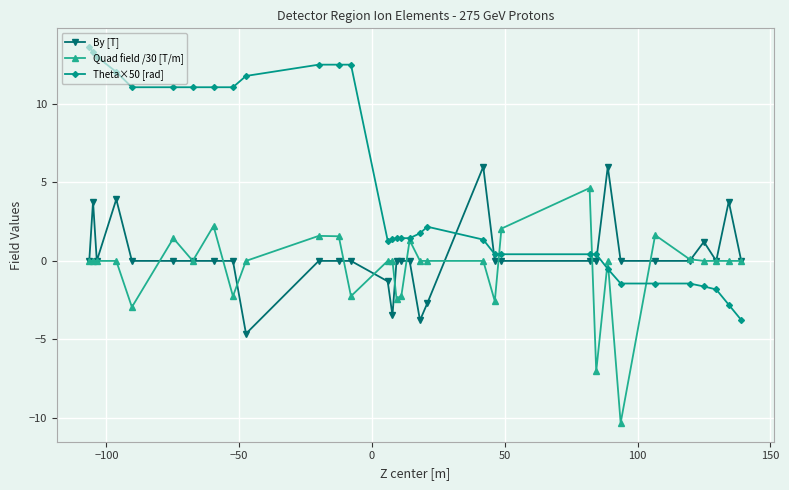

Which series has the widest spread of values?

Theta×50 [rad]